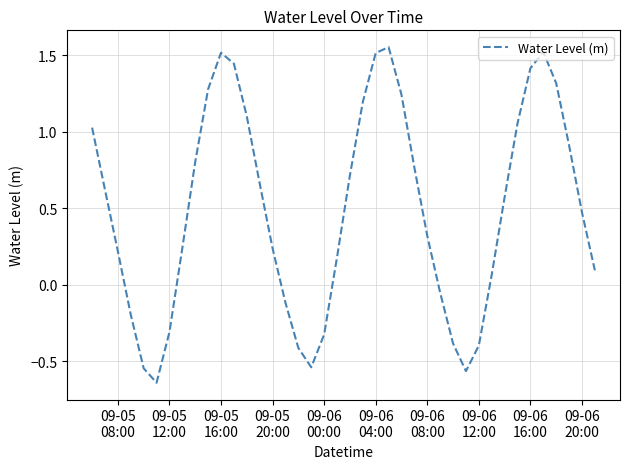

What is the difference between the maximum and minimum values?

2.2